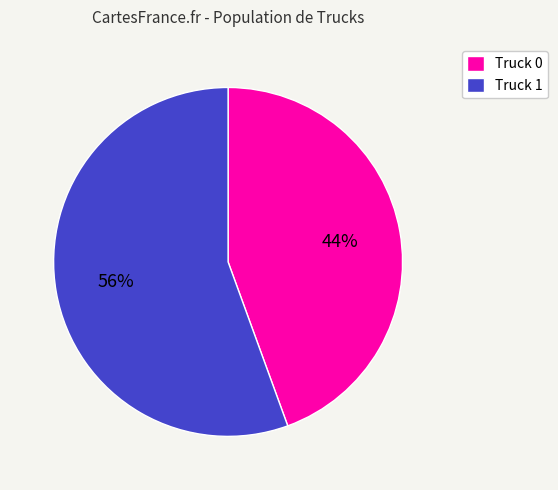

Rank the categories by value from lowest to highest.

Truck 0, Truck 1